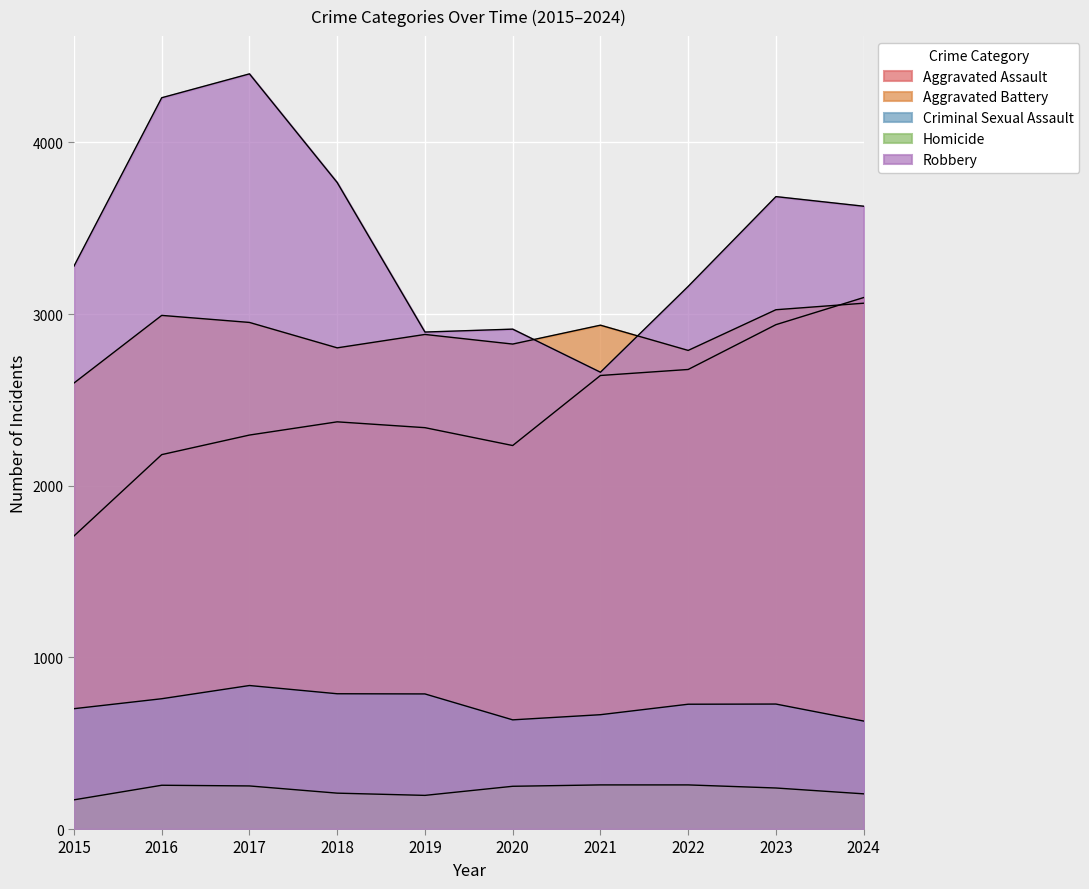

What are all the series names shown in the legend?

Aggravated Assault, Aggravated Battery, Criminal Sexual Assault, Homicide, Robbery